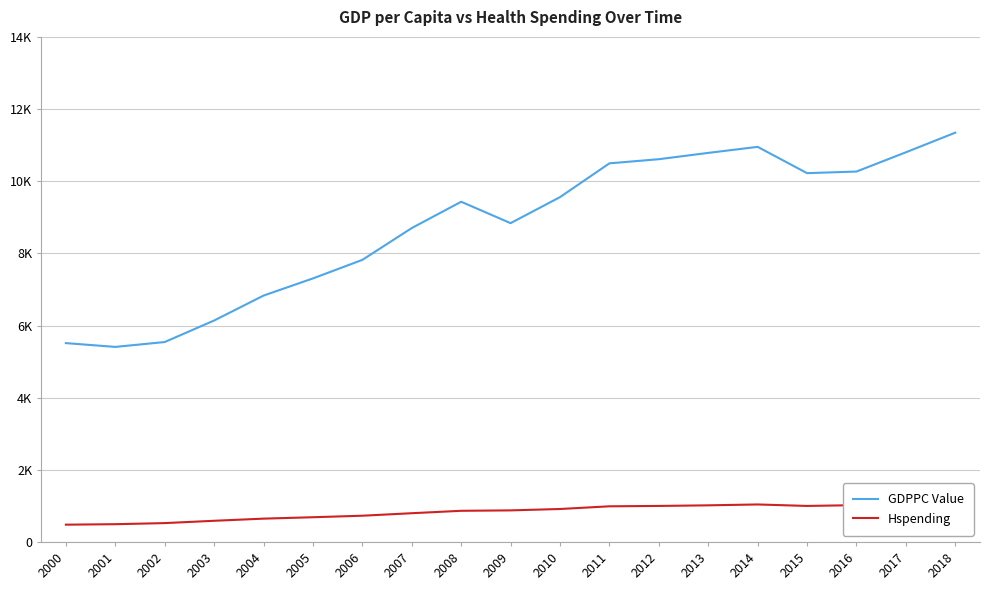

Which series has the largest total across all categories?

GDPPC Value